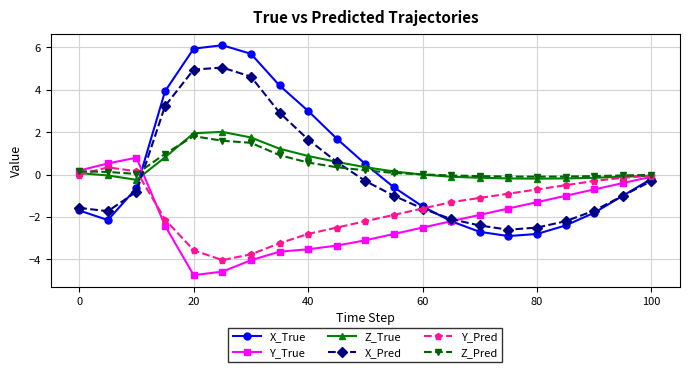

Which series has the largest range (max minus min)?

X_True